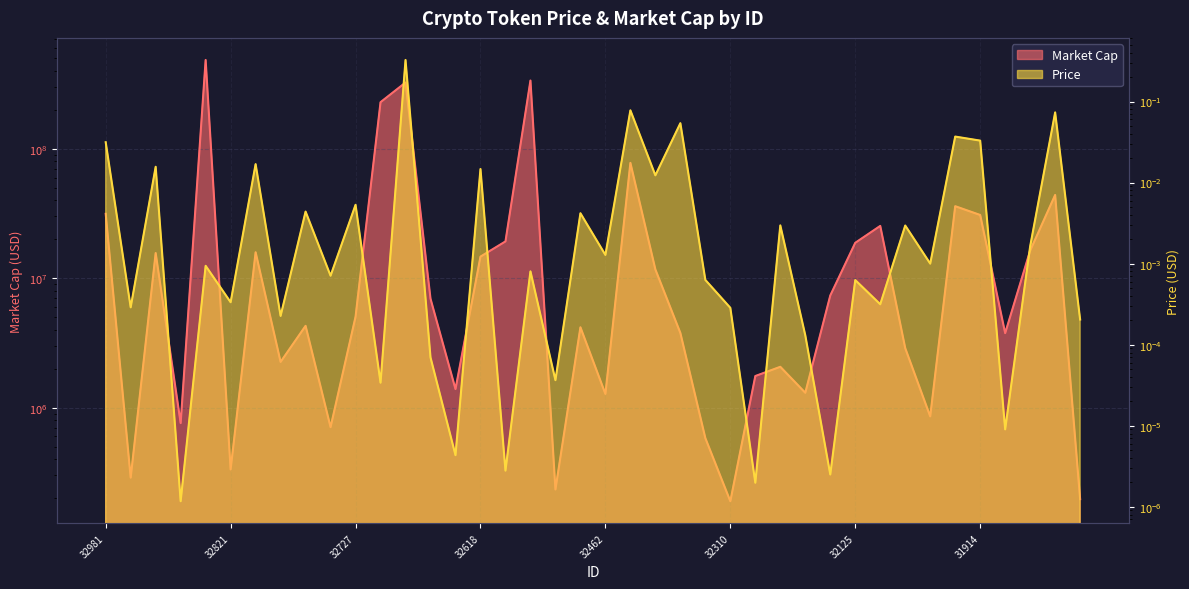

How many lines are shown in the chart?

2